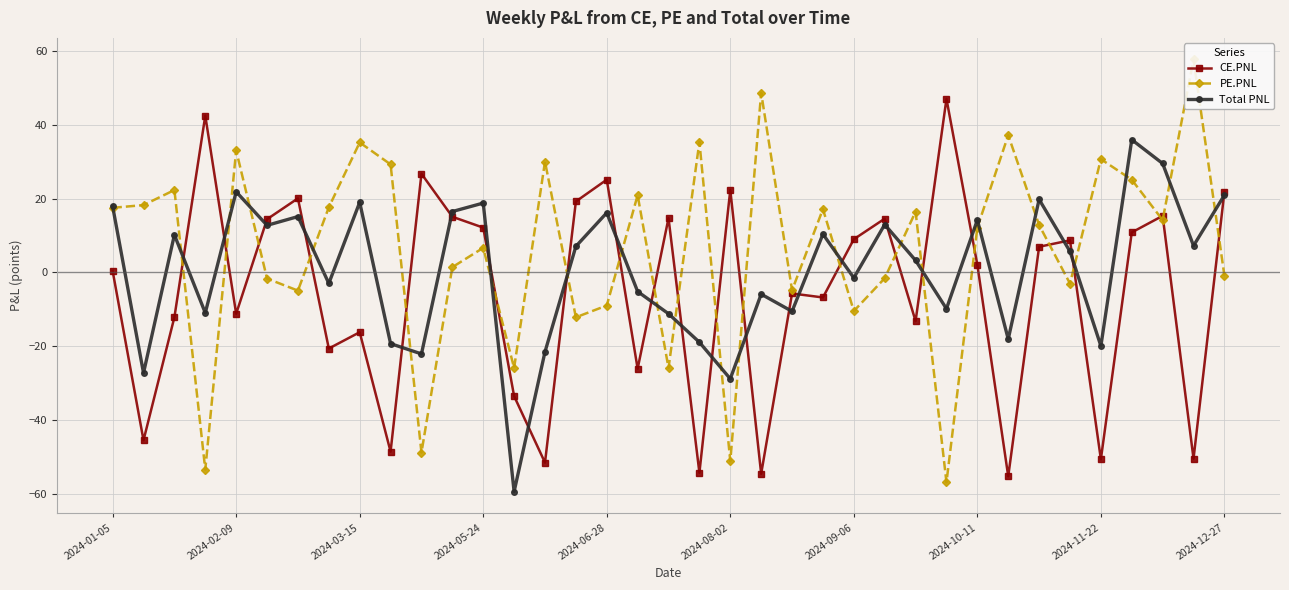

What is the maximum value for Total PNL?

35.9